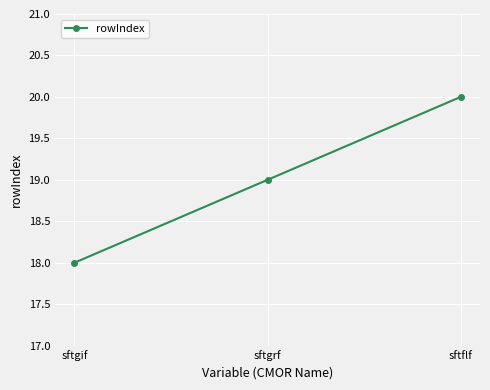

What position from the left is sftgif?

1